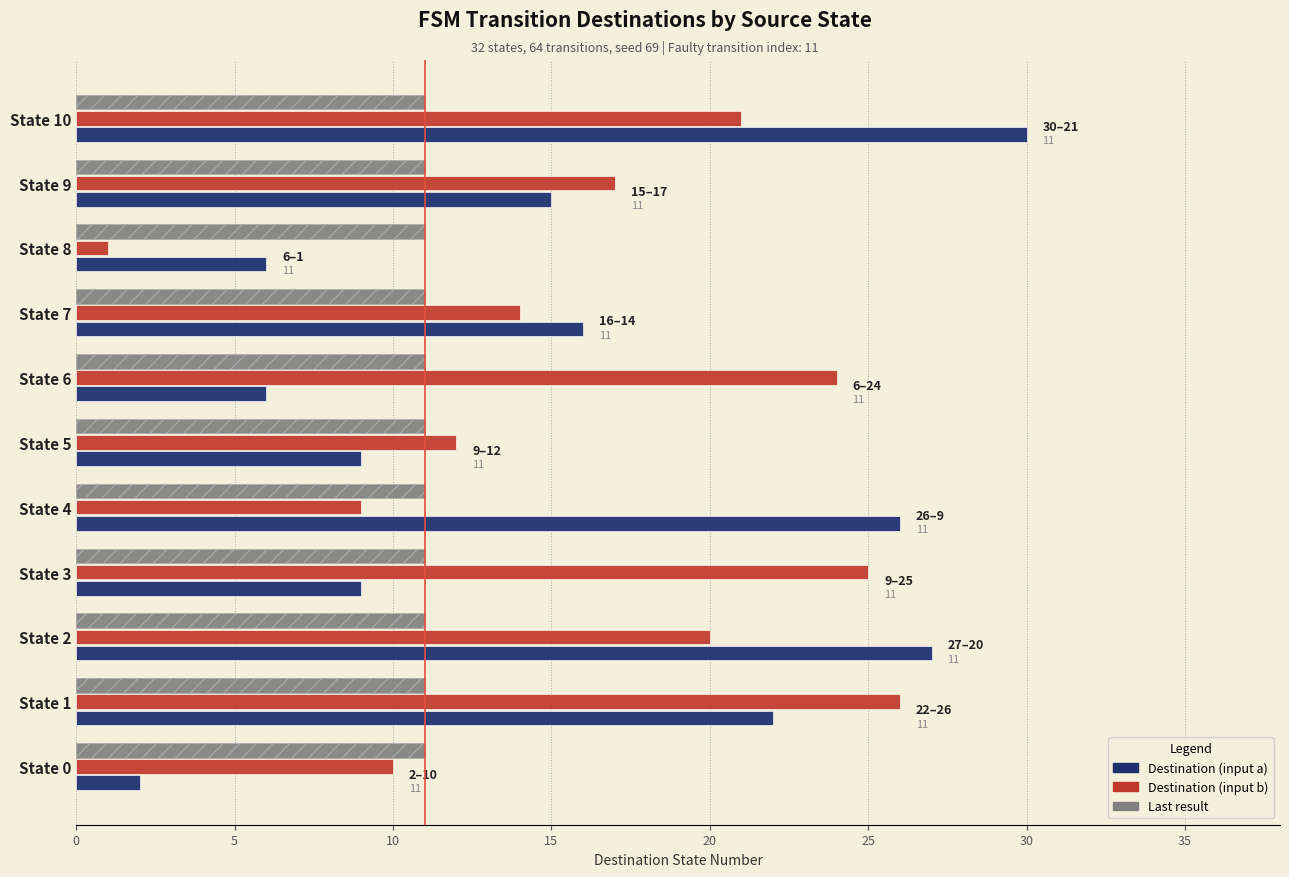

Is it true that Destination (input b) equals 4 at State 4?

False